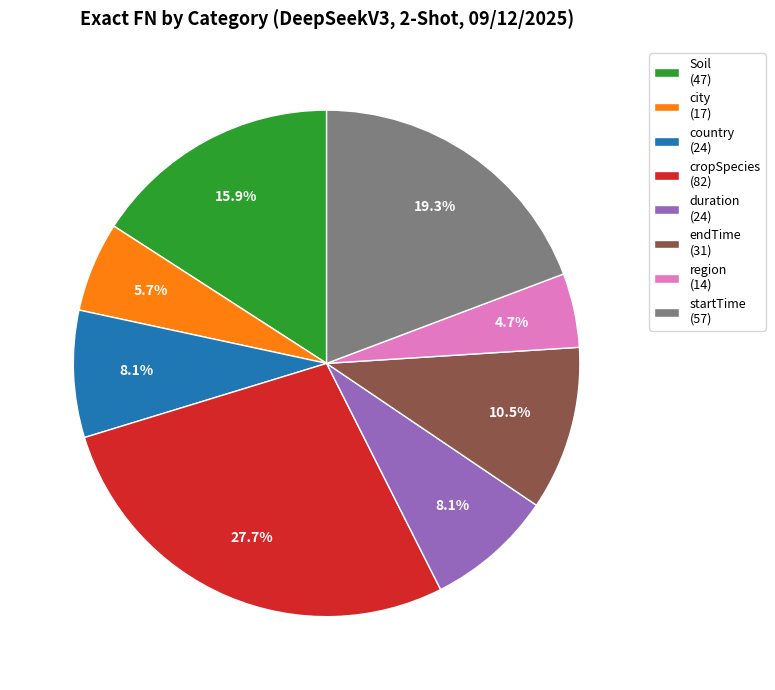

Count the number of slices in the pie.

8